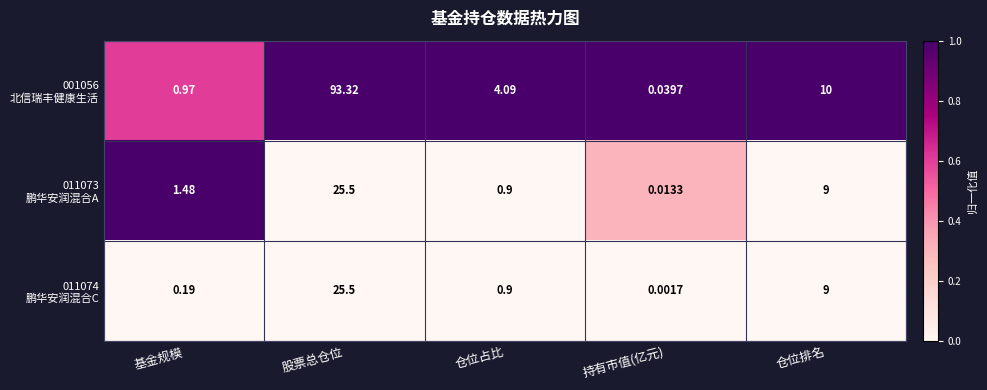

At which category is the sum across all series the highest?

股票总仓位